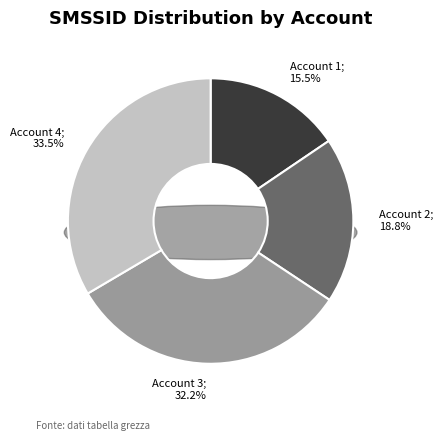

What percentage is NOT represented by M000100010000100001010315354?

67.8%